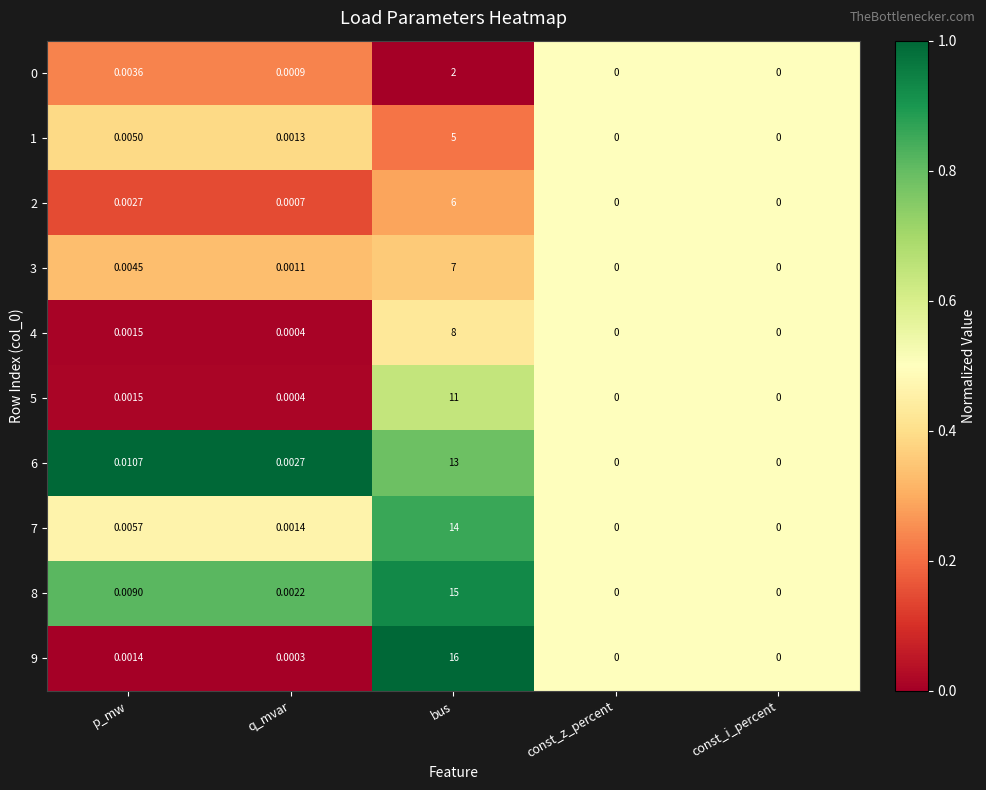

Which category has the highest value across all series?

bus